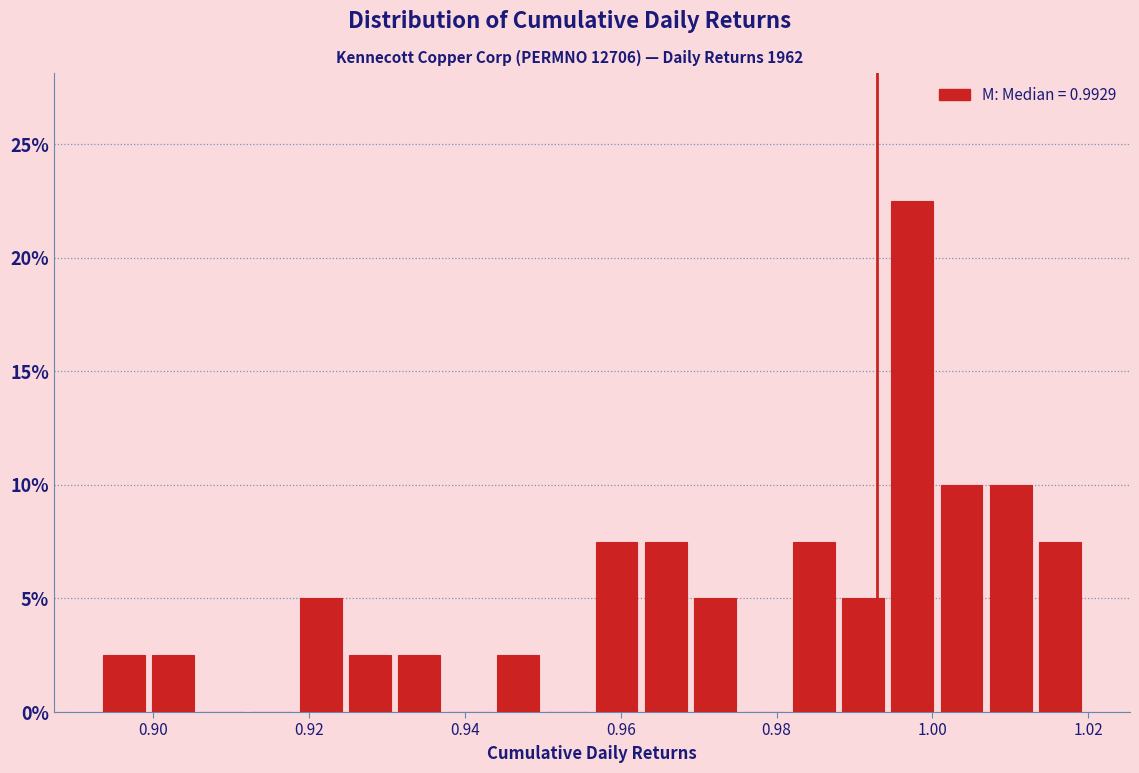

Around what value on the x-axis is the tallest bar? Give the approximate position of its centre, as read against the axis.

0.998